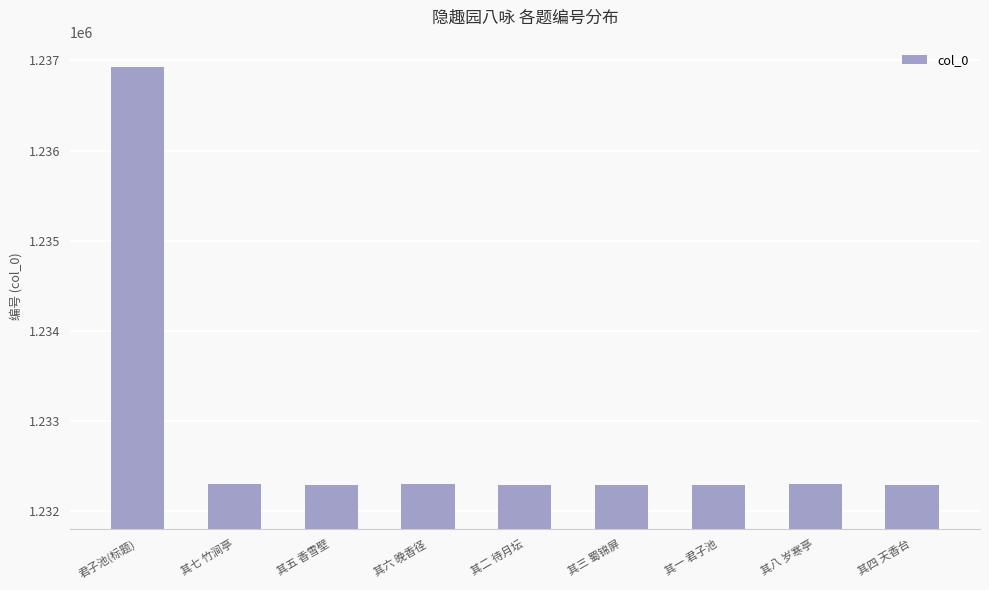

What is the greatest value displayed?

1236930